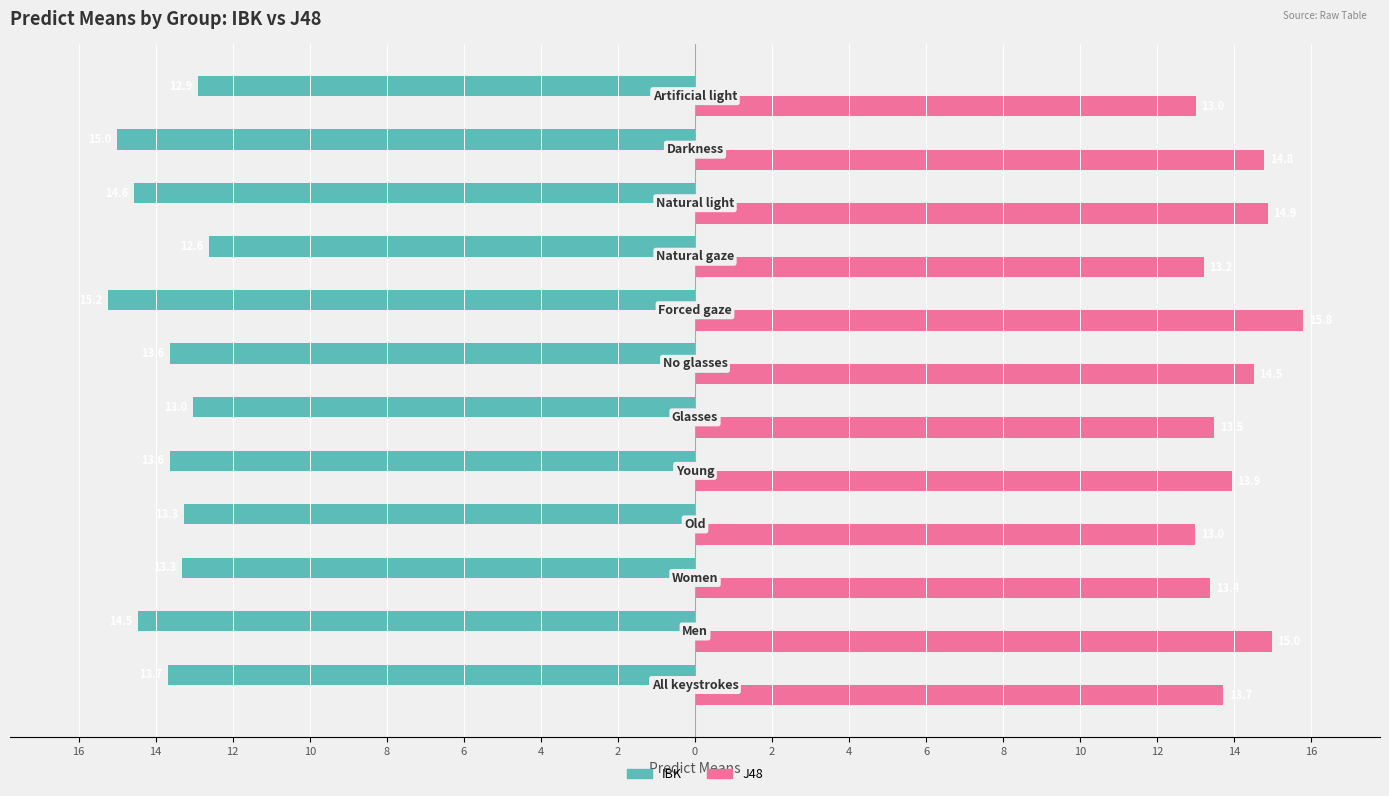

What are all the series names shown in the legend?

IBK, J48